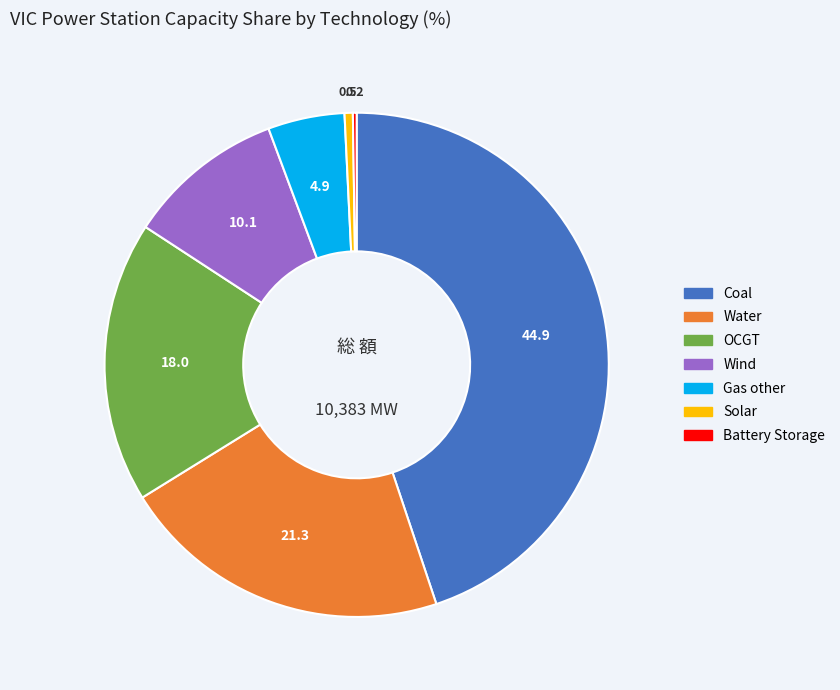

Do Gas other and Solar together represent more than half of the pie?

No